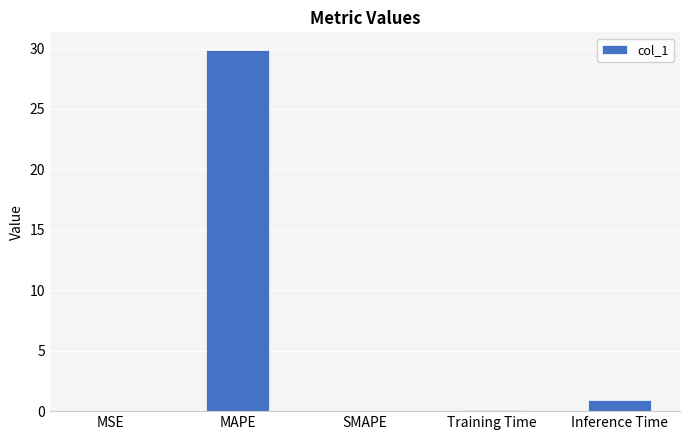

Which has a higher value, SMAPE or MAPE?

MAPE